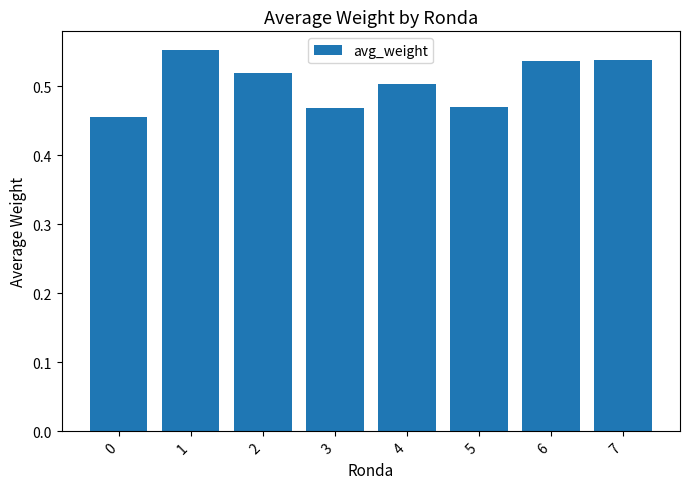

What is the sum of all values?

4.0